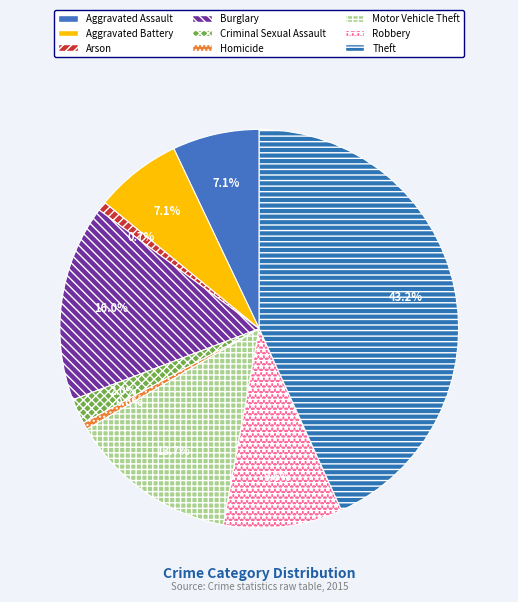

What is the smallest slice in the pie chart?

Homicide